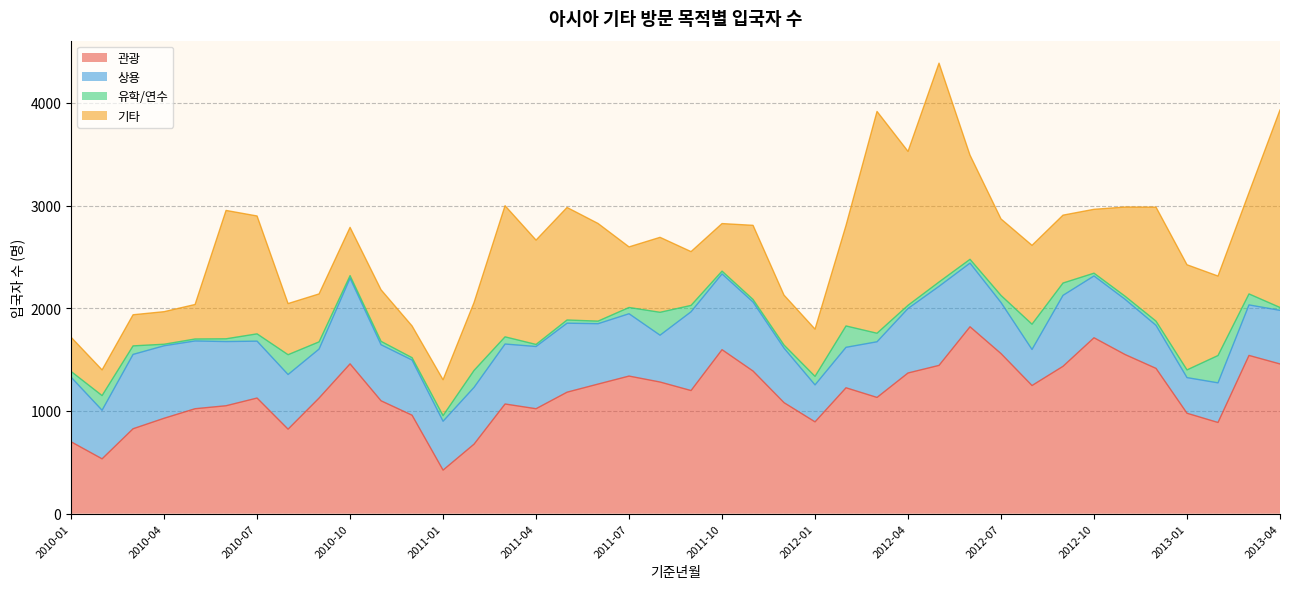

How many categories are shown in the chart?

40